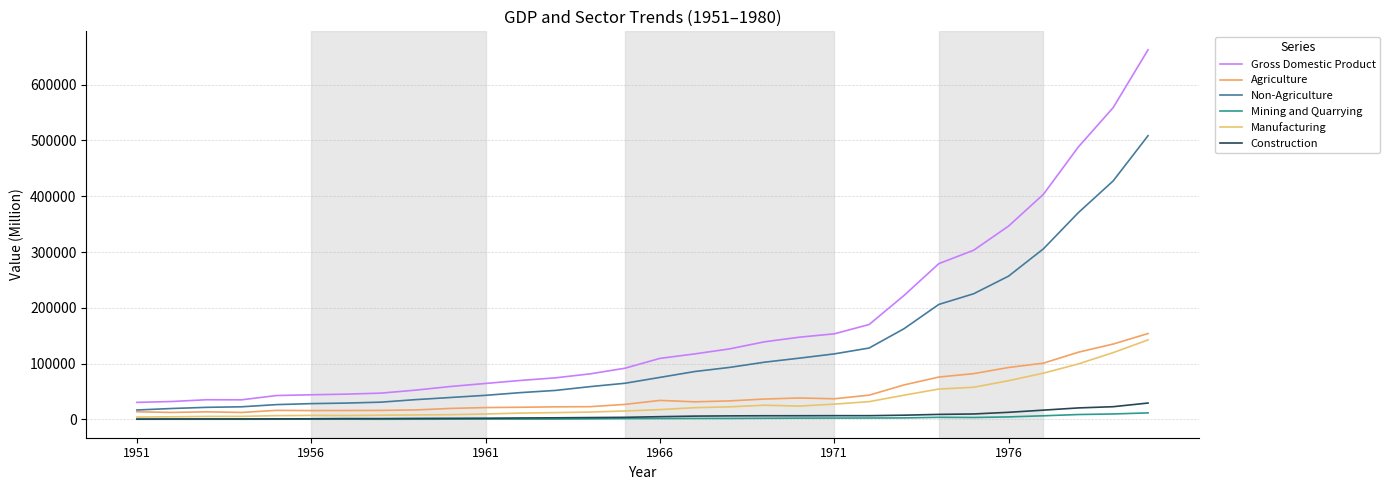

How many lines are shown in the chart?

6